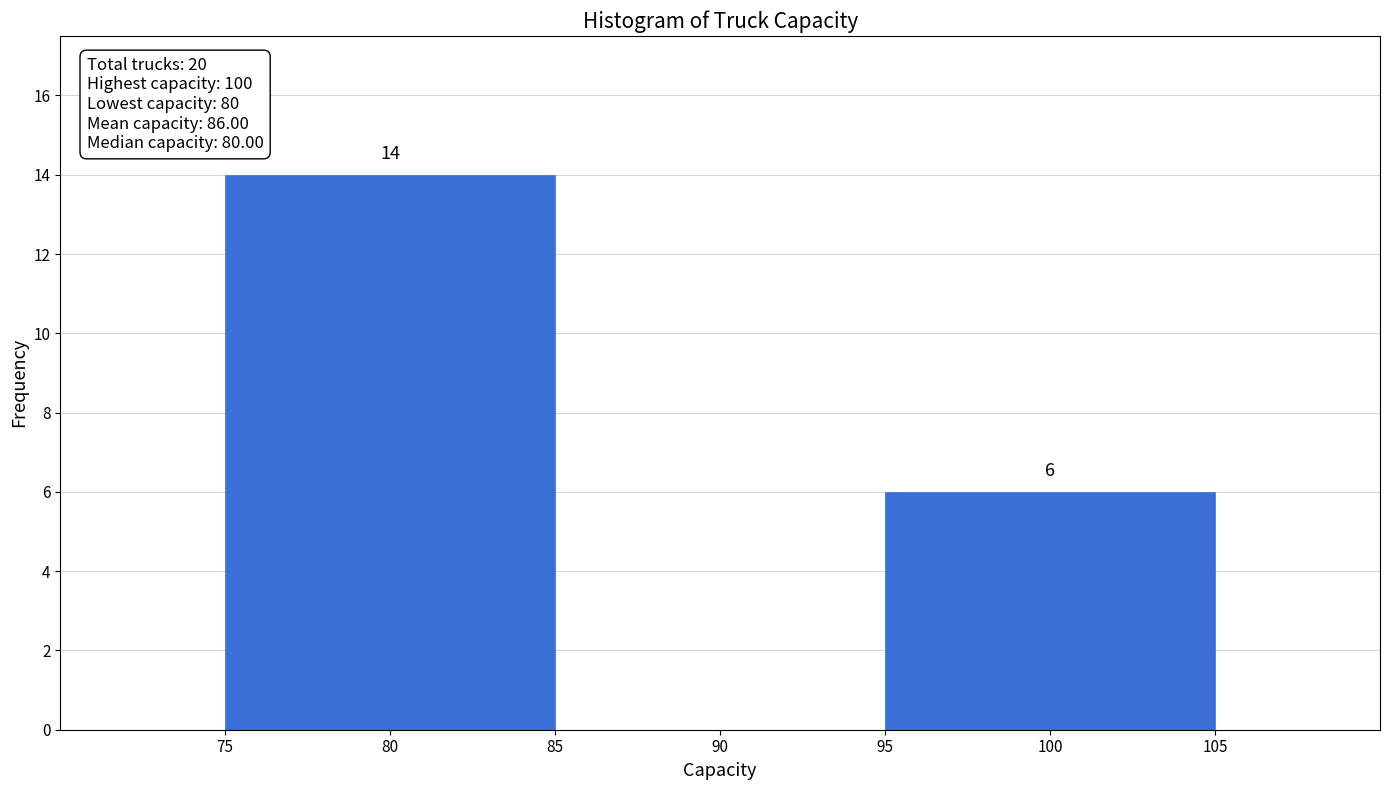

Which range on the x-axis has the tallest bar?

75 to 85